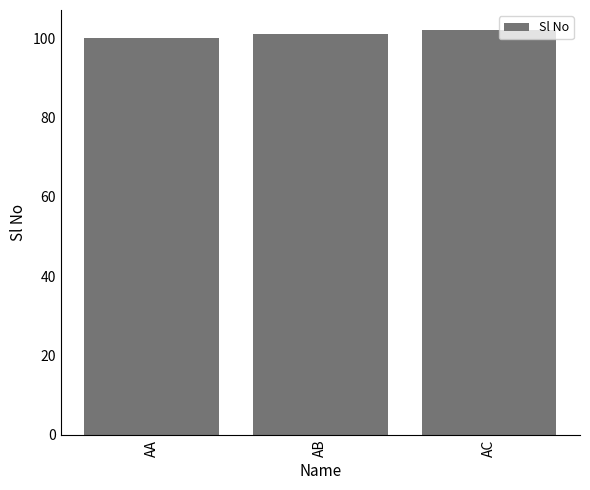

Which label corresponds to the smallest value in the chart?

AA